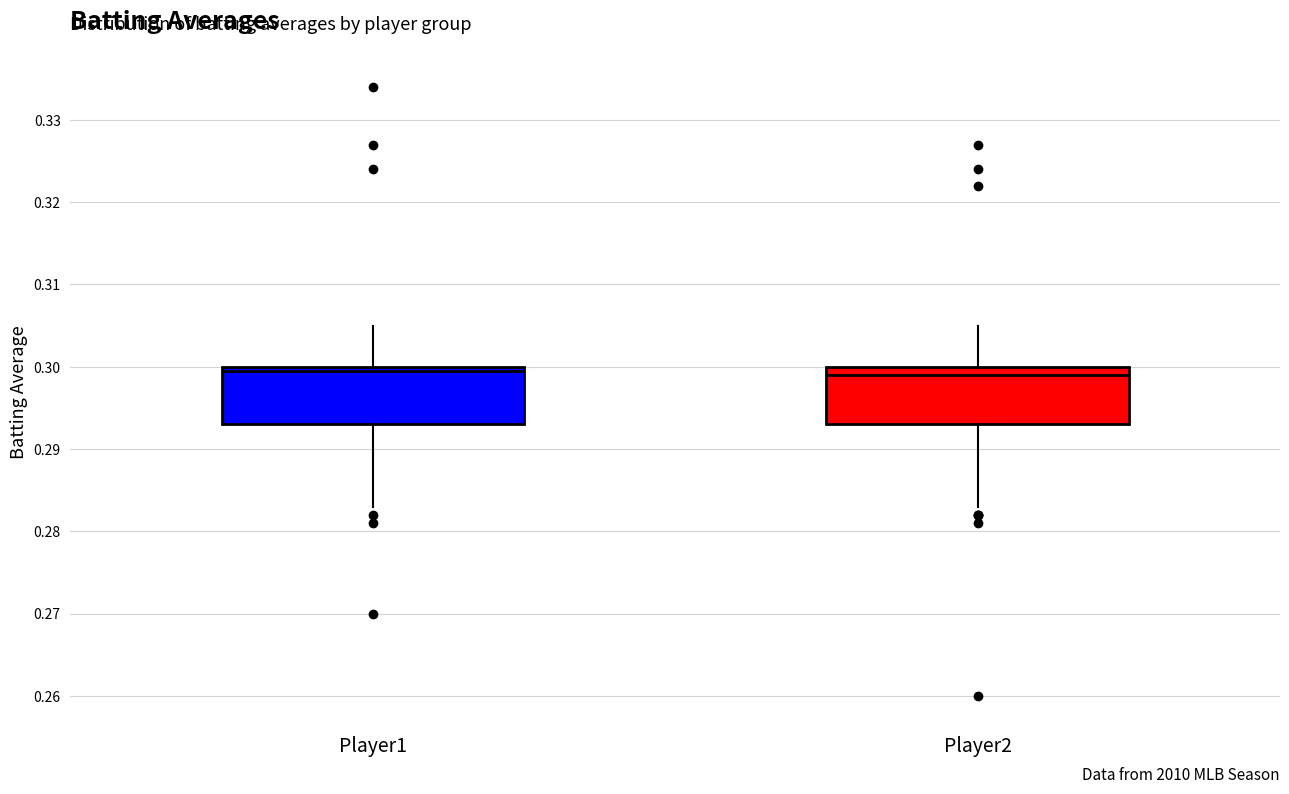

Reading left to right, transcribe this box plot: for each box, give where its median line is, the range the box spans, and where its two whiskers end, as read against the y-axis. The values are not printed on the chart, so give them approximately, as read against the axis.

Player1: median 0.300 (just below the box's upper edge), box 0.293 to 0.300, whiskers 0.283 to 0.305
Player2: median 0.299, box 0.293 to 0.300, whiskers 0.283 to 0.305